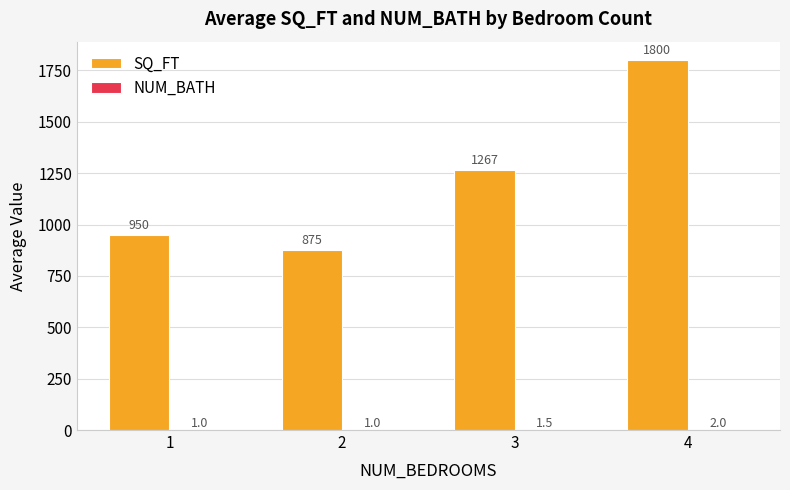

Read the SQ_FT value at 4.

1800.0